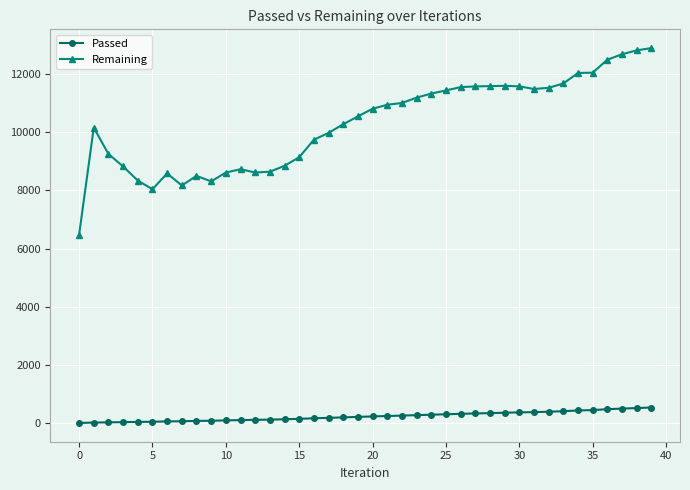

True or false: Remaining and Passed cross at least once.

False